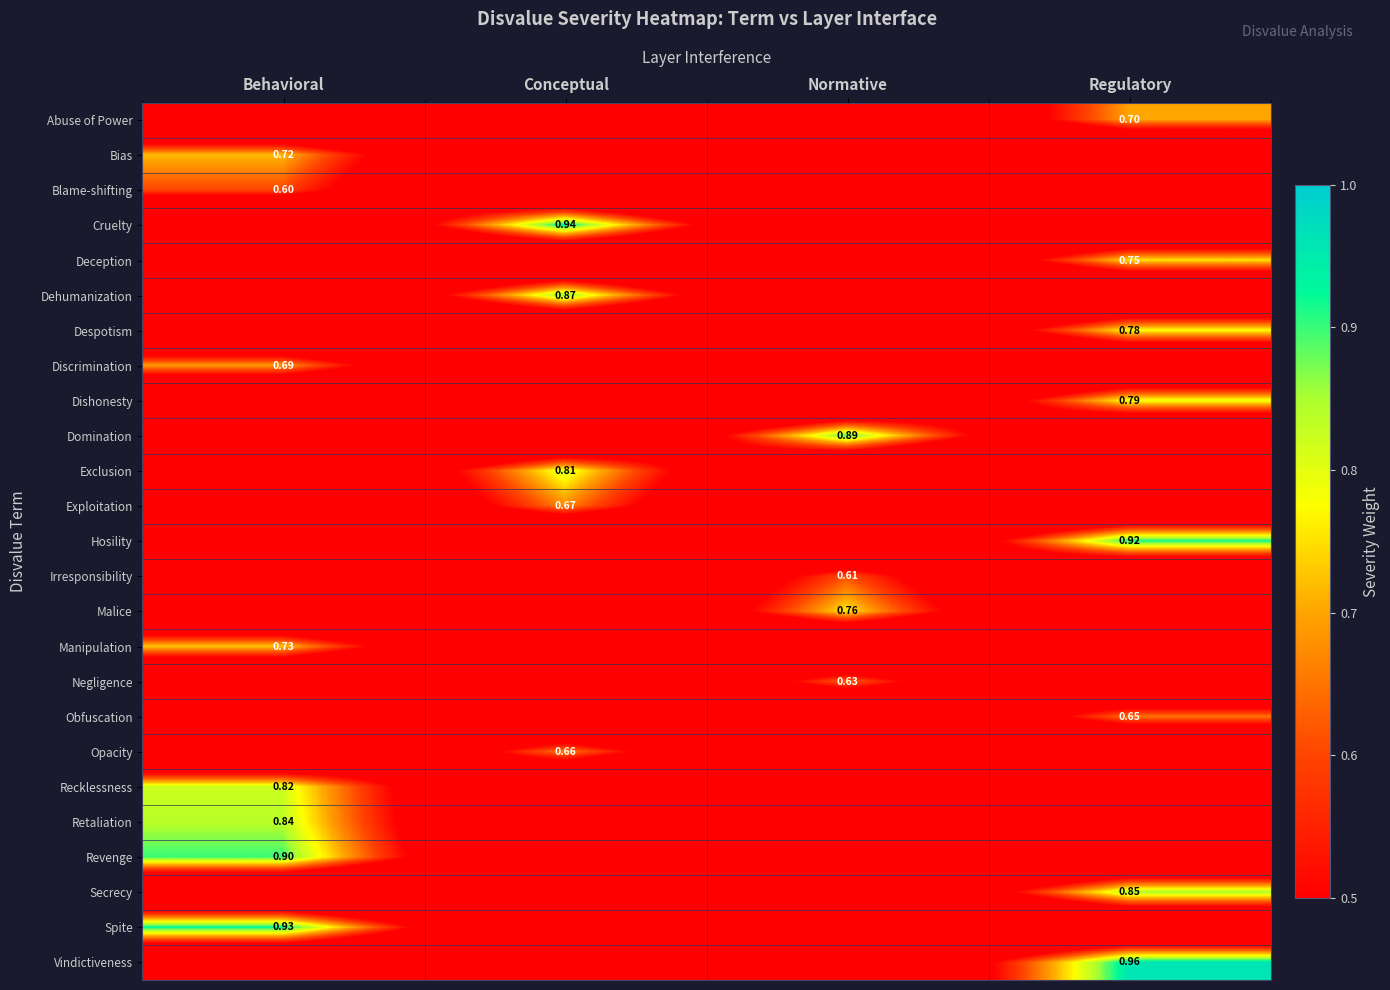

What is the spread (max minus min) of values at Normative?

0.9